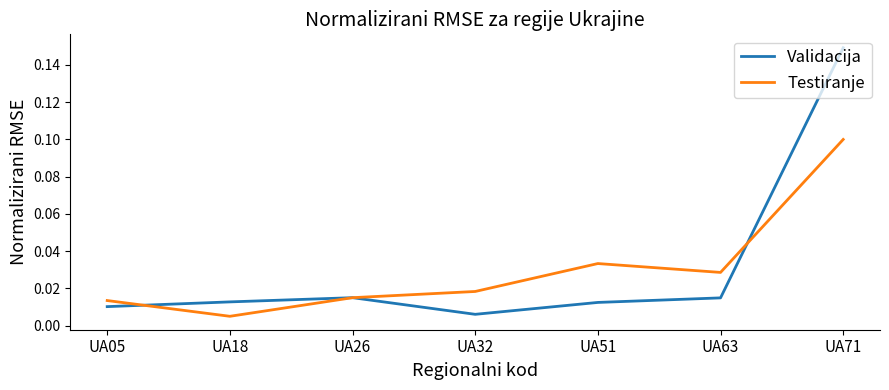

Is the value of Testiranje at UA32 greater than the value of Validacija at UA26?

Yes